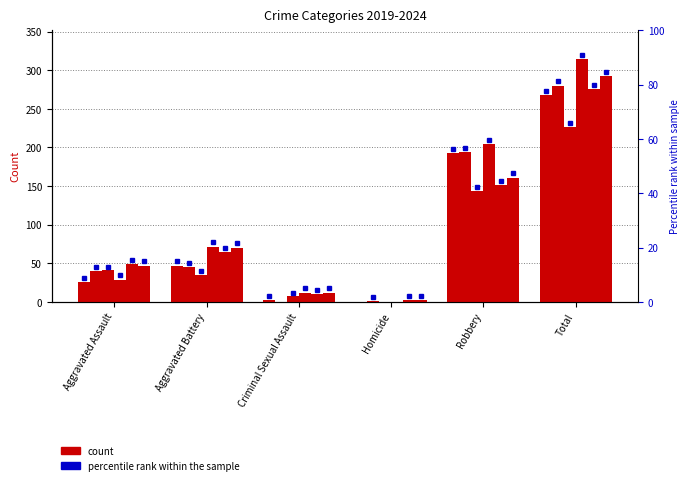

What is the difference between the maximum and minimum values in the 2024 series?

290